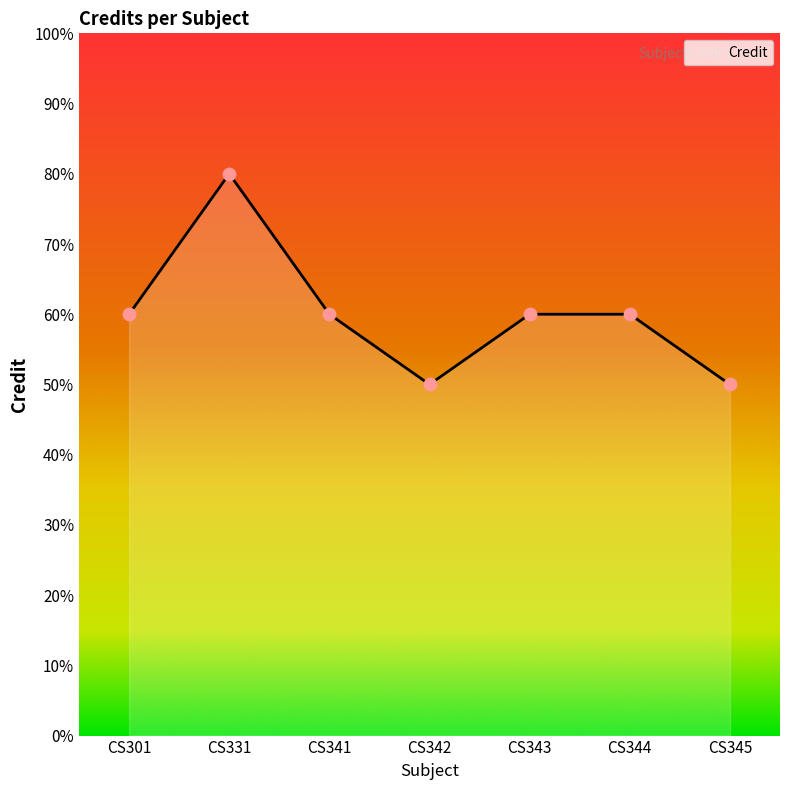

Does the chart have visible grid lines?

No